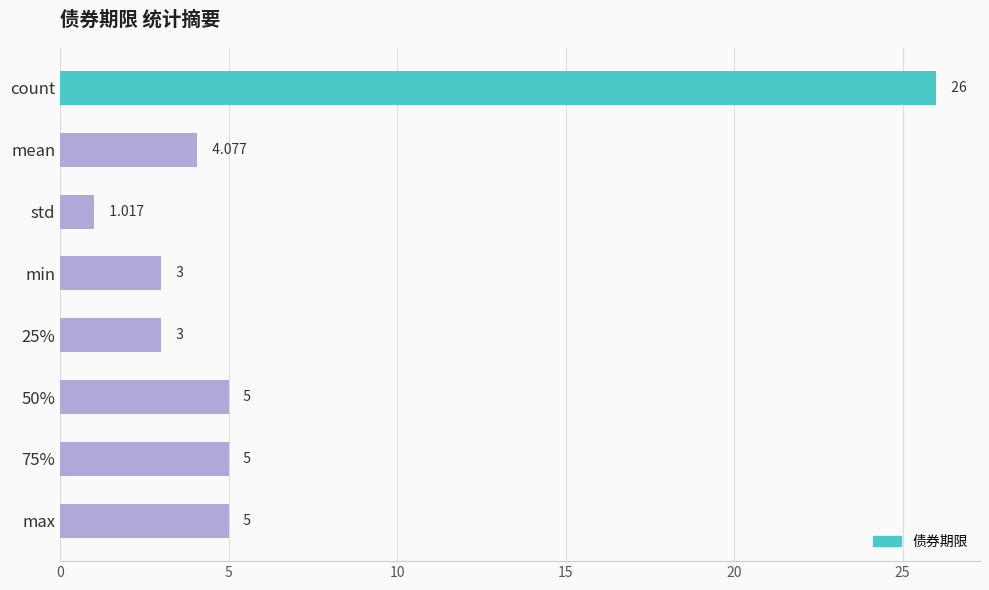

Which label corresponds to the largest value in the chart?

count